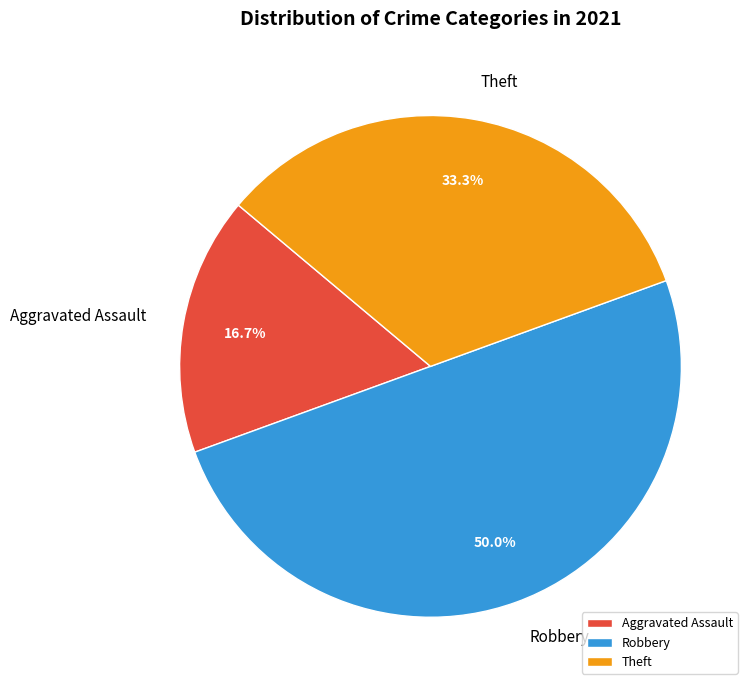

What portion of the pie excludes Aggravated Assault?

83.3%